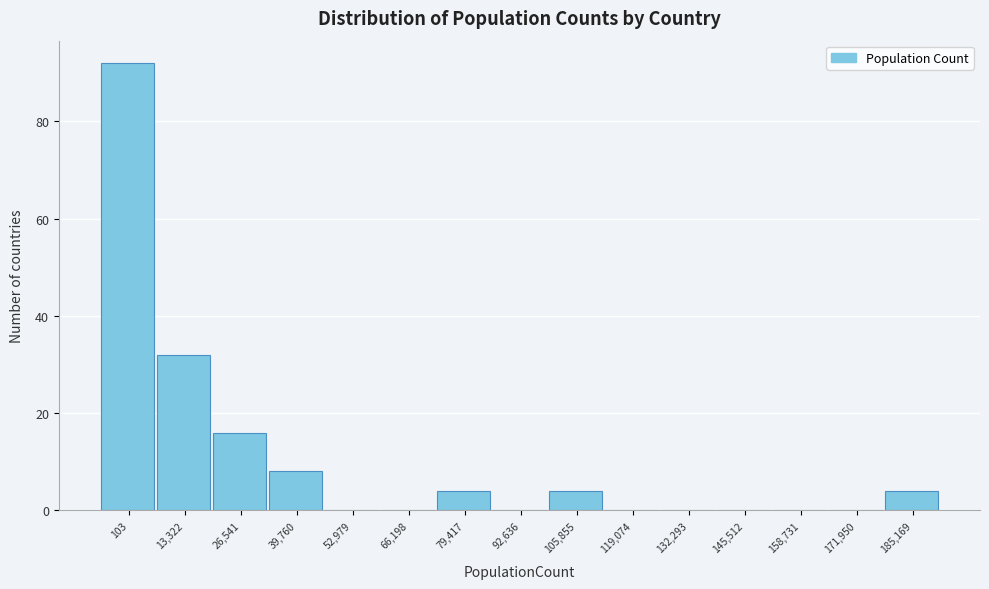

Reading left to right, what are all the values shown in this chart?

103=92	13,322=32	26,541=16	39,760=8	52,979=0	66,198=0	79,417=4	92,636=0	105,855=4	119,074=0	132,293=0	145,512=0	158,731=0	171,950=0	185,169=4